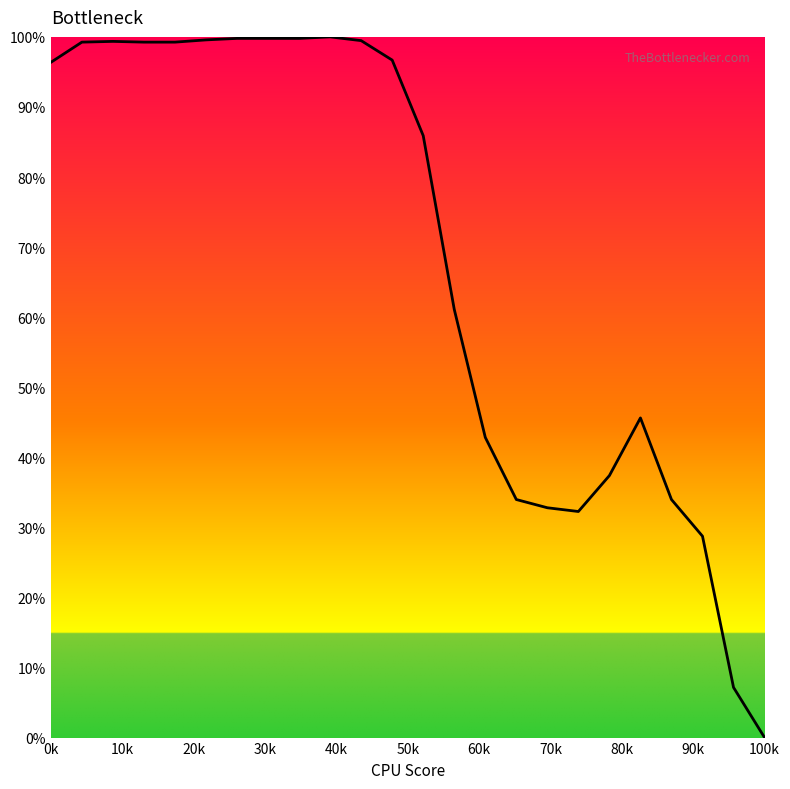

What is the difference between the maximum and minimum values?

100.0